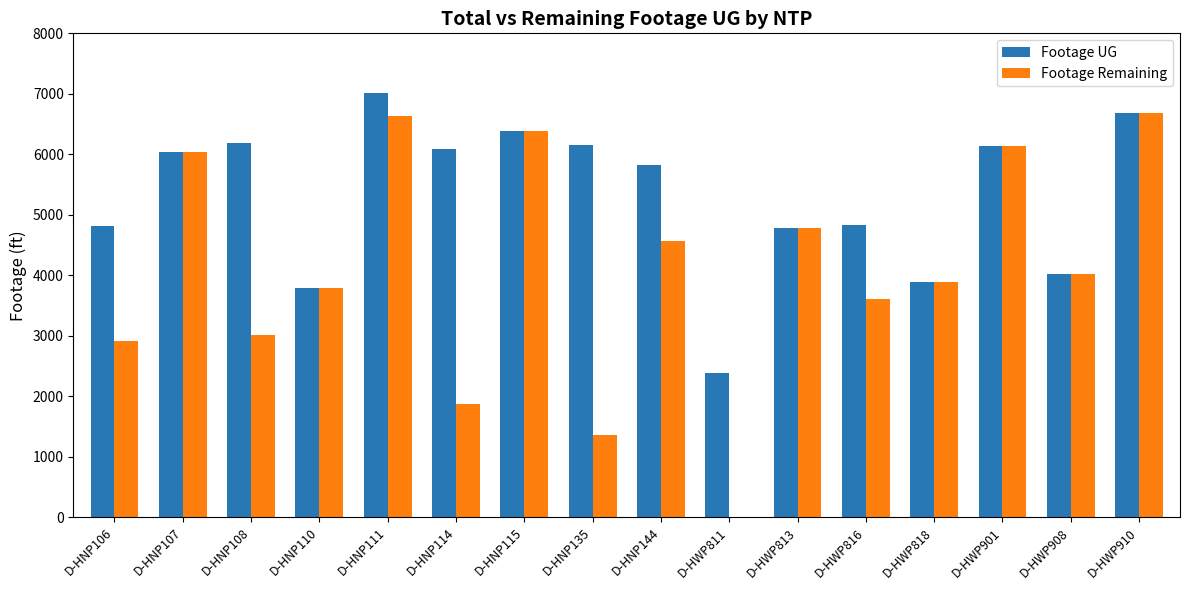

Which series has the largest total across all categories?

Footage UG